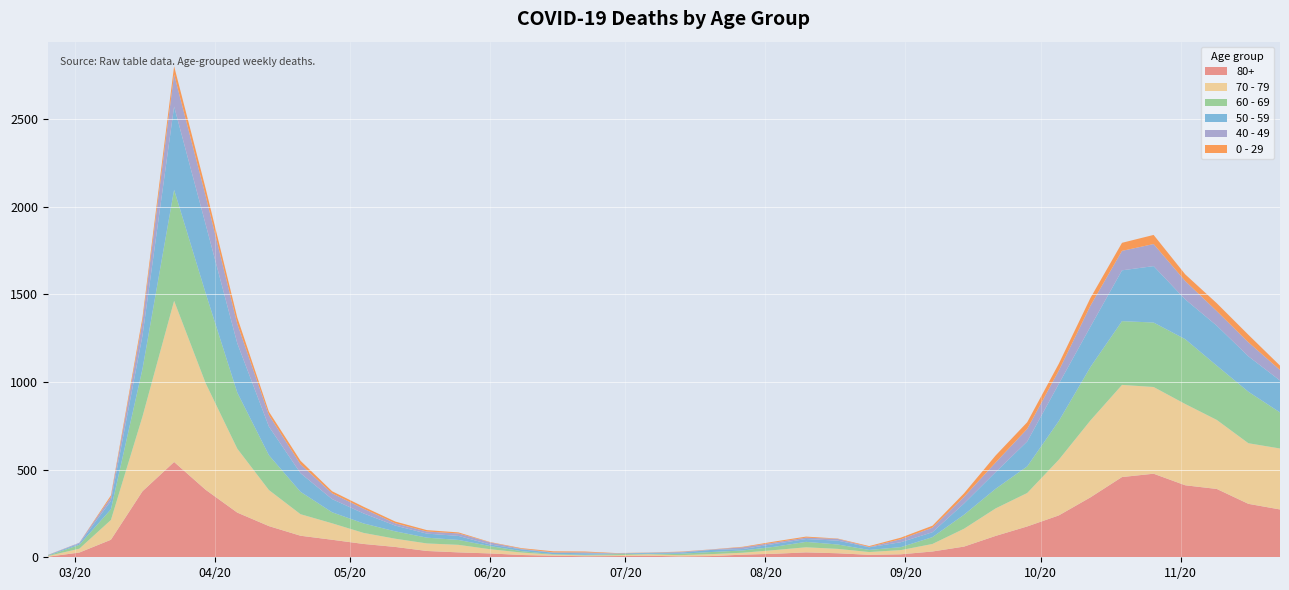

Reading left to right, list all the values displayed in this chart.

80+: 2020-02-24=3	2020-03-02=27	2020-03-09=100	2020-03-16=377	2020-03-23=544	2020-03-30=385	2020-04-06=255	2020-04-13=178	2020-04-20=123	2020-04-27=100	2020-05-04=76	2020-05-11=59	2020-05-18=36	2020-05-25=28	2020-06-01=22	2020-06-08=13	2020-06-15=9	2020-06-22=6	2020-06-29=7	2020-07-06=9	2020-07-13=5	2020-07-20=7	2020-07-27=15	2020-08-03=20	2020-08-10=28	2020-08-17=23	2020-08-24=14	2020-08-31=17	2020-09-07=33	2020-09-14=61	2020-09-21=122	2020-09-28=176	2020-10-05=239	2020-10-12=342	2020-10-19=458	2020-10-26=477	2020-11-02=411	2020-11-09=390	2020-11-16=305	2020-11-23=273
70 - 79: 2020-02-24=4	2020-03-02=22	2020-03-09=113	2020-03-16=427	2020-03-23=920	2020-03-30=608	2020-04-06=365	2020-04-13=206	2020-04-20=123	2020-04-27=94	2020-05-04=63	2020-05-11=47	2020-05-18=43	2020-05-25=43	2020-06-01=24	2020-06-08=14	2020-06-15=6	2020-06-22=5	2020-06-29=5	2020-07-06=8	2020-07-13=7	2020-07-20=11	2020-07-27=11	2020-08-03=21	2020-08-10=29	2020-08-17=25	2020-08-24=16	2020-08-31=24	2020-09-07=43	2020-09-14=102	2020-09-21=157	2020-09-28=191	2020-10-05=318	2020-10-12=439	2020-10-19=526	2020-10-26=495	2020-11-02=464	2020-11-09=394	2020-11-16=346	2020-11-23=348
60 - 69: 2020-02-24=2	2020-03-02=22	2020-03-09=61	2020-03-16=272	2020-03-23=634	2020-03-30=514	2020-04-06=320	2020-04-13=199	2020-04-20=128	2020-04-27=63	2020-05-04=54	2020-05-11=42	2020-05-18=33	2020-05-25=28	2020-06-01=18	2020-06-08=8	2020-06-15=3	2020-06-22=3	2020-06-29=6	2020-07-06=3	2020-07-13=8	2020-07-20=12	2020-07-27=13	2020-08-03=19	2020-08-10=31	2020-08-17=25	2020-08-24=12	2020-08-31=17	2020-09-07=39	2020-09-14=80	2020-09-21=112	2020-09-28=152	2020-10-05=221	2020-10-12=305	2020-10-19=364	2020-10-26=368	2020-11-02=370	2020-11-09=310	2020-11-16=294	2020-11-23=206
50 - 59: 2020-02-24=3	2020-03-02=7	2020-03-09=48	2020-03-16=190	2020-03-23=475	2020-03-30=392	2020-04-06=281	2020-04-13=163	2020-04-20=106	2020-04-27=75	2020-05-04=57	2020-05-11=33	2020-05-18=23	2020-05-25=23	2020-06-01=9	2020-06-08=10	2020-06-15=8	2020-06-22=9	2020-06-29=3	2020-07-06=5	2020-07-13=6	2020-07-20=12	2020-07-27=8	2020-08-03=16	2020-08-10=16	2020-08-17=22	2020-08-24=15	2020-08-31=28	2020-09-07=28	2020-09-14=64	2020-09-21=95	2020-09-28=142	2020-10-05=212	2020-10-12=230	2020-10-19=290	2020-10-26=322	2020-11-02=227	2020-11-09=228	2020-11-16=202	2020-11-23=182
40 - 49: 2020-02-24=0	2020-03-02=5	2020-03-09=21	2020-03-16=79	2020-03-23=183	2020-03-30=163	2020-04-06=111	2020-04-13=66	2020-04-20=51	2020-04-27=33	2020-05-04=27	2020-05-11=13	2020-05-18=12	2020-05-25=14	2020-06-01=12	2020-06-08=3	2020-06-15=2	2020-06-22=5	2020-06-29=1	2020-07-06=1	2020-07-13=4	2020-07-20=2	2020-07-27=10	2020-08-03=8	2020-08-10=8	2020-08-17=10	2020-08-24=2	2020-08-31=17	2020-09-07=26	2020-09-14=38	2020-09-21=55	2020-09-28=72	2020-10-05=76	2020-10-12=120	2020-10-19=111	2020-10-26=126	2020-11-02=105	2020-11-09=83	2020-11-16=80	2020-11-23=60
0 - 29: 2020-02-24=1	2020-03-02=0	2020-03-09=10	2020-03-16=25	2020-03-23=47	2020-03-30=42	2020-04-06=36	2020-04-13=19	2020-04-20=20	2020-04-27=12	2020-05-04=11	2020-05-11=10	2020-05-18=8	2020-05-25=6	2020-06-01=2	2020-06-08=4	2020-06-15=6	2020-06-22=5	2020-06-29=2	2020-07-06=1	2020-07-13=2	2020-07-20=1	2020-07-27=3	2020-08-03=6	2020-08-10=6	2020-08-17=2	2020-08-24=5	2020-08-31=9	2020-09-07=11	2020-09-14=20	2020-09-21=40	2020-09-28=38	2020-10-05=39	2020-10-12=44	2020-10-19=46	2020-10-26=52	2020-11-02=38	2020-11-09=45	2020-11-16=43	2020-11-23=25